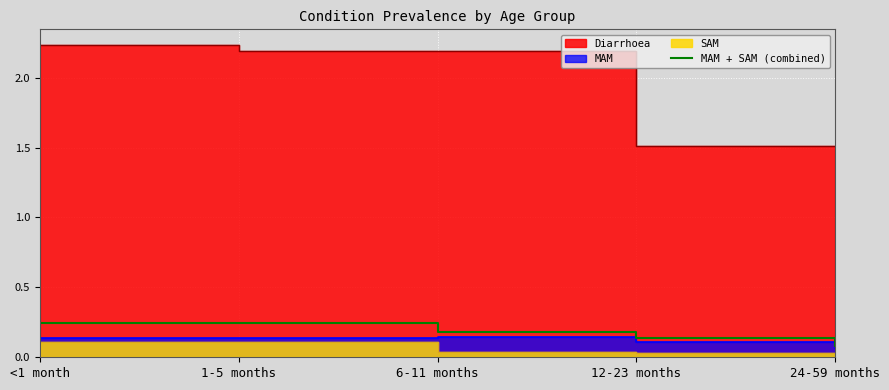

What is the sum of all values?

0.9